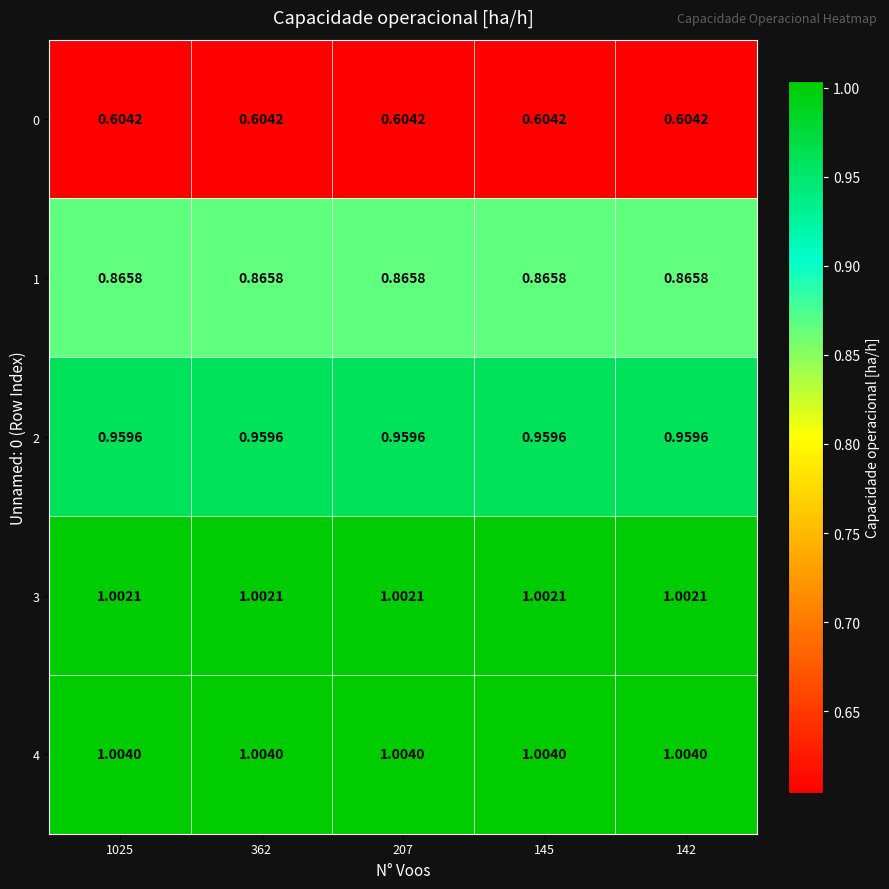

Is the value of 4 at 362 greater than the value of 2 at 142?

Yes